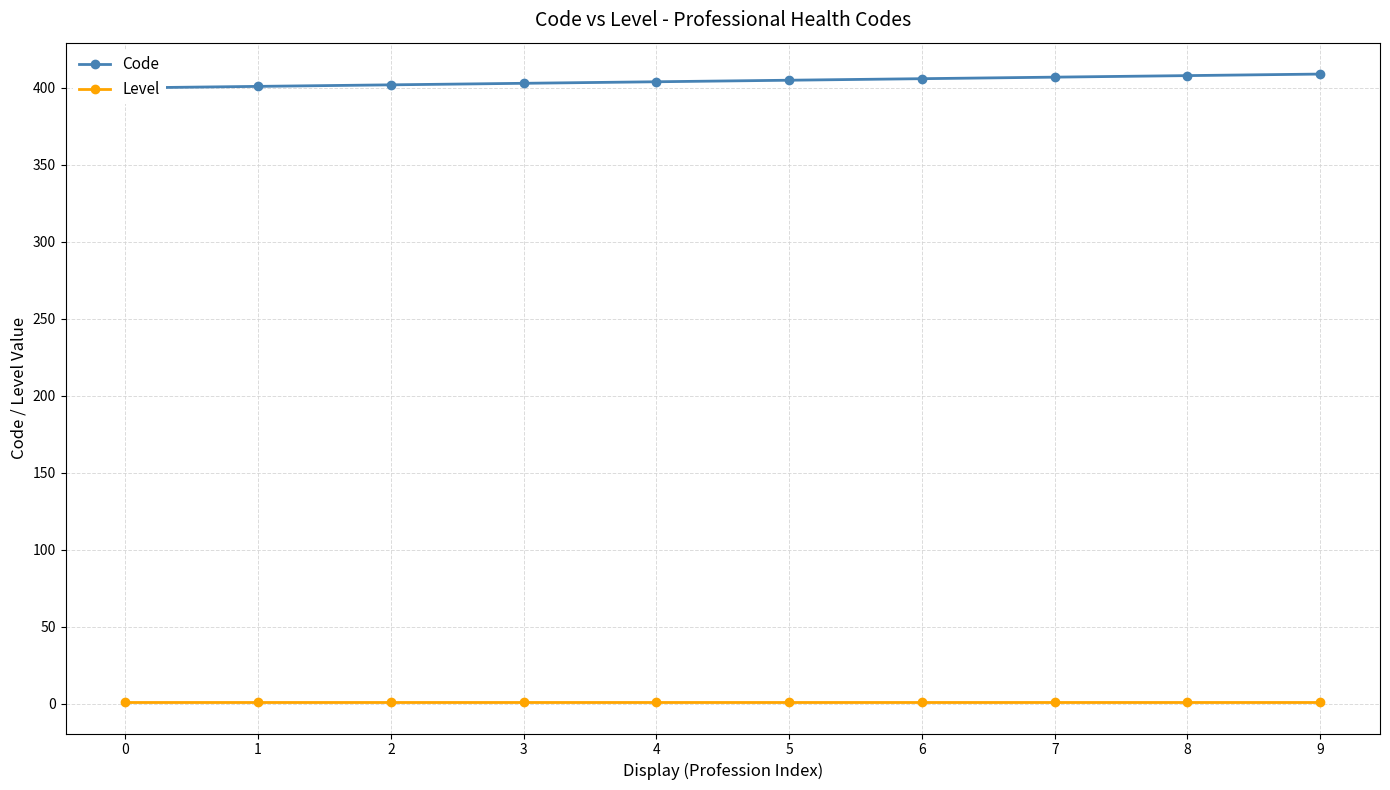

What is the average value of the Code series?

404